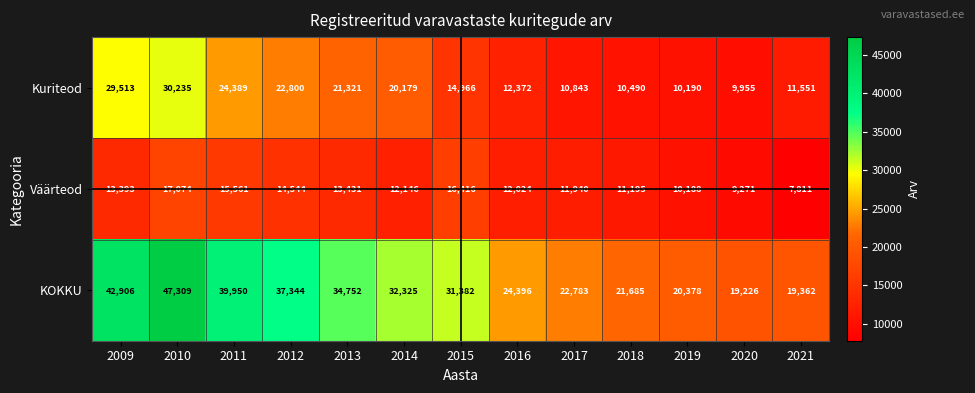

True or false: KOKKU has a value of 21685 at 2018.

True